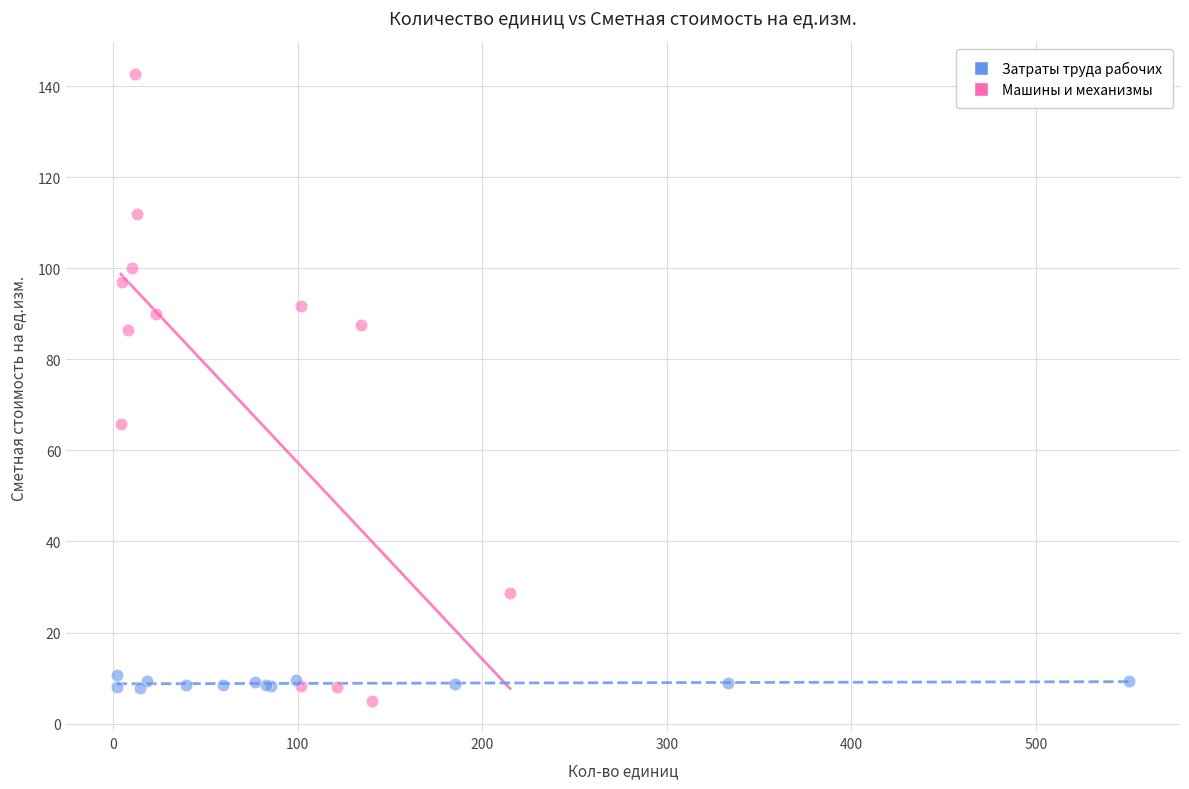

Which series has the largest Y range (max minus min)?

Машины и механизмы